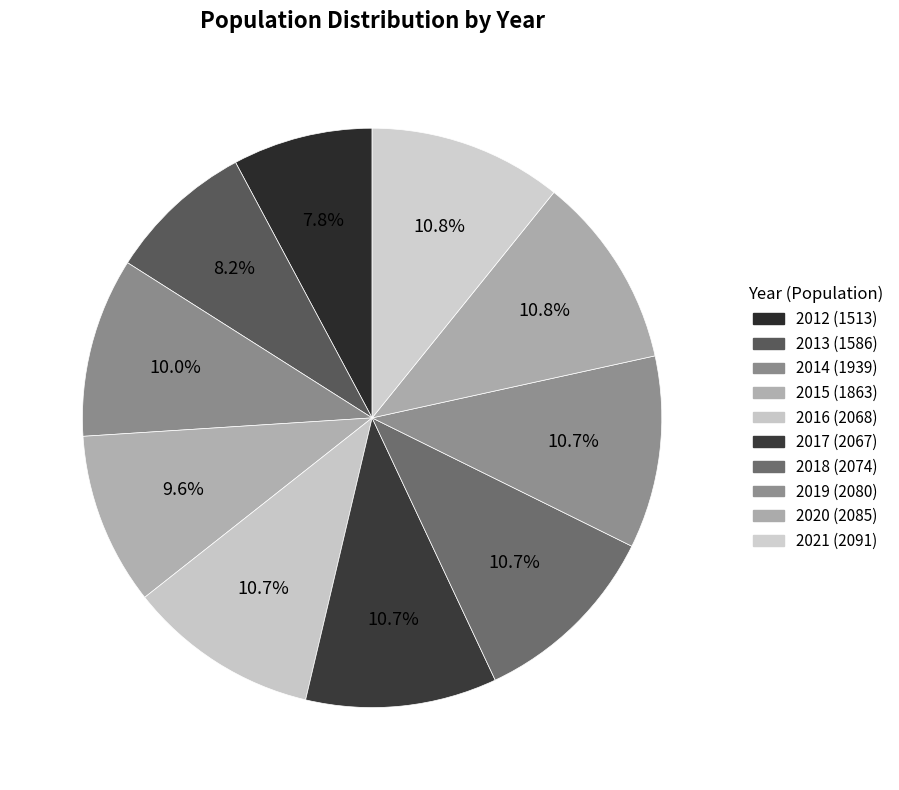

Does 2017 represent more than half of the total?

No